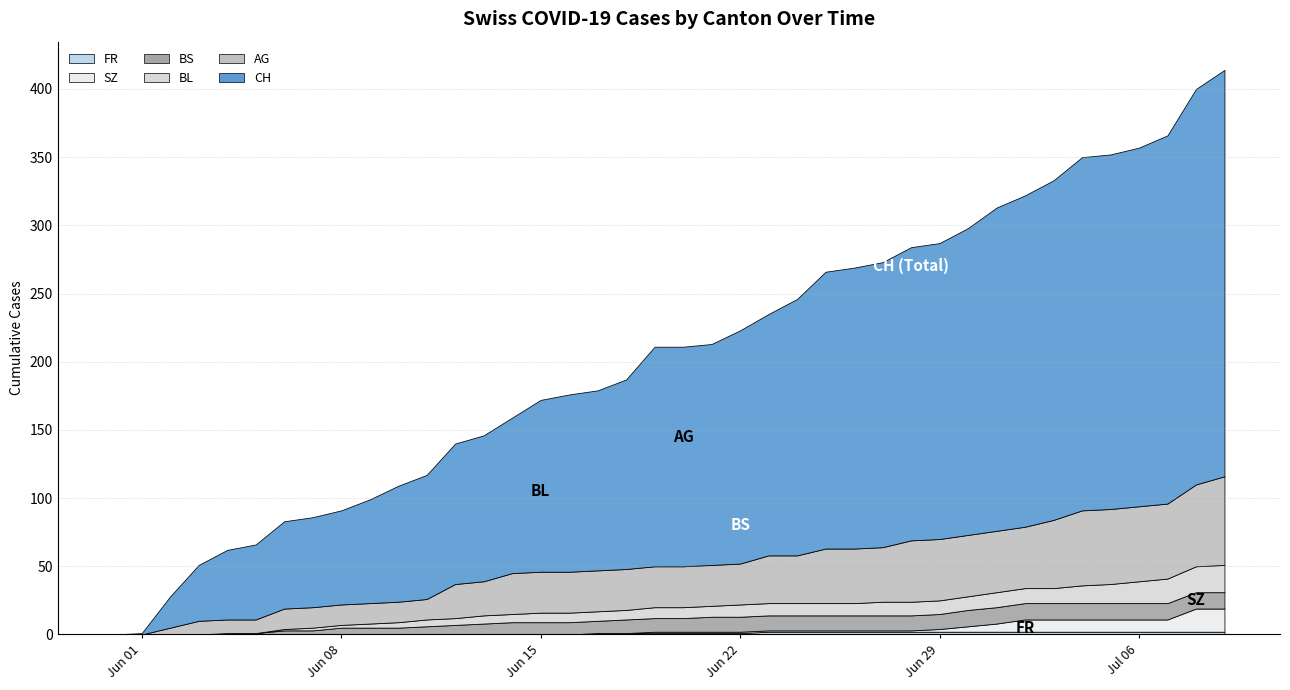

Which category has the highest value in the AG series?

2020-07-09